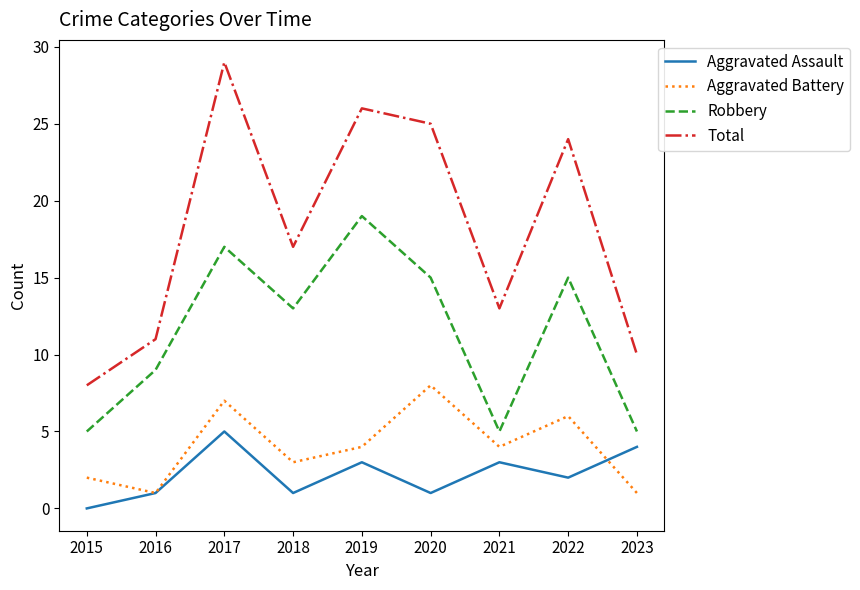

Between 2017 and 2018, which series saw the biggest shift?

Total